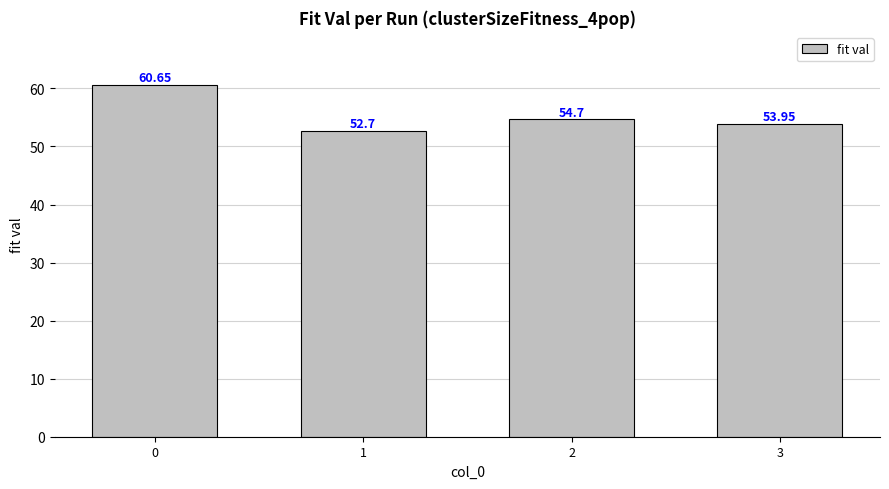

Approximately how many times larger is the value at 3 compared to 1?

1.0